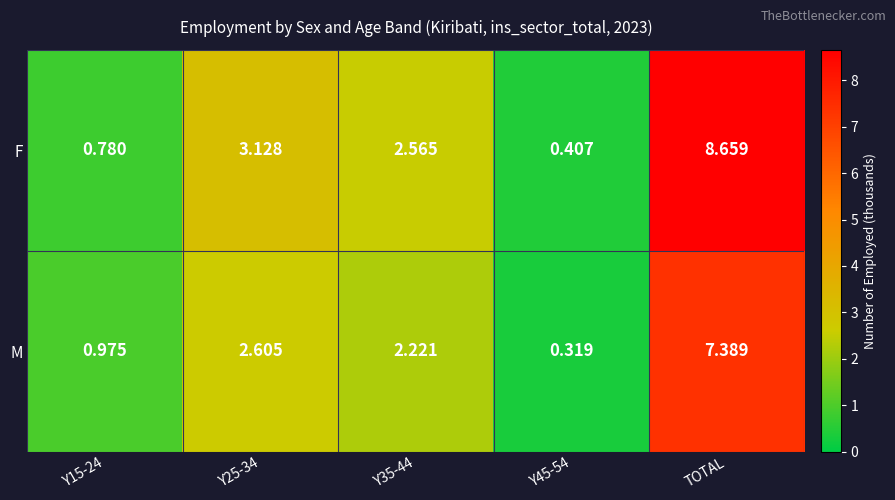

At which label does F reach its peak?

TOTAL